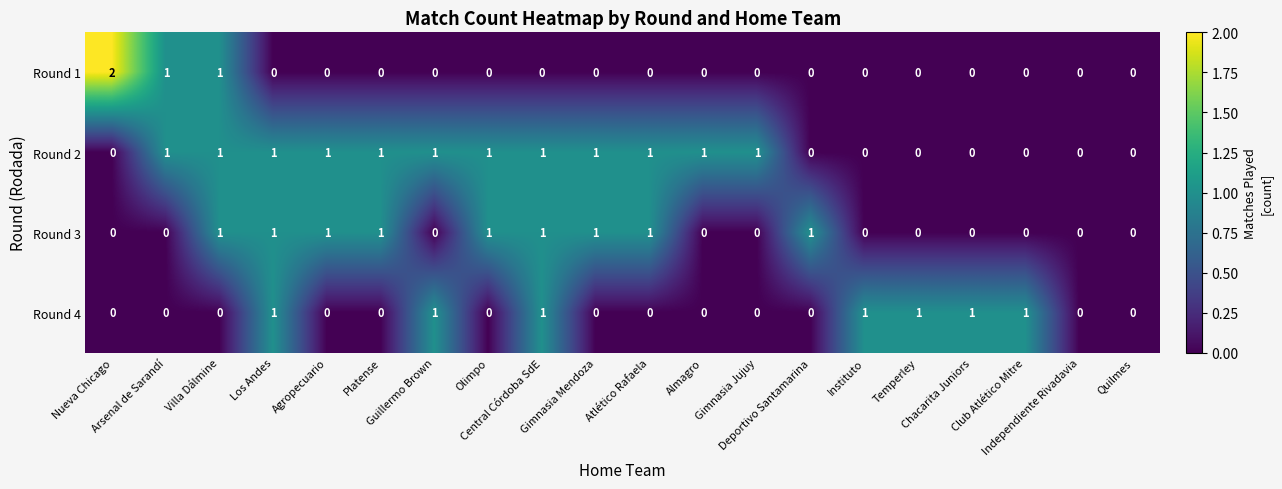

Which series has the largest range (max minus min)?

Round 1